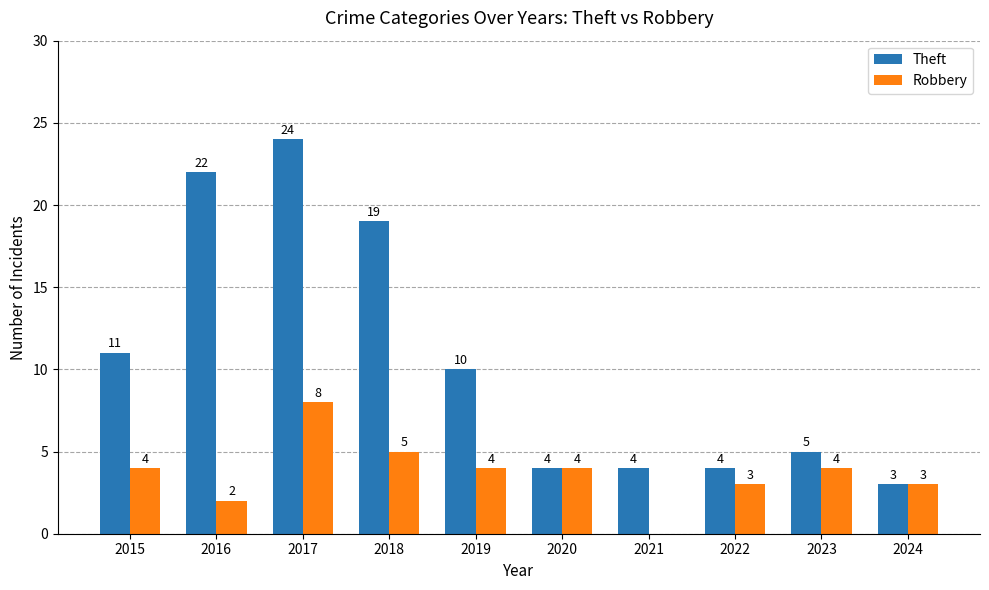

Which series has the largest total across all categories?

Theft